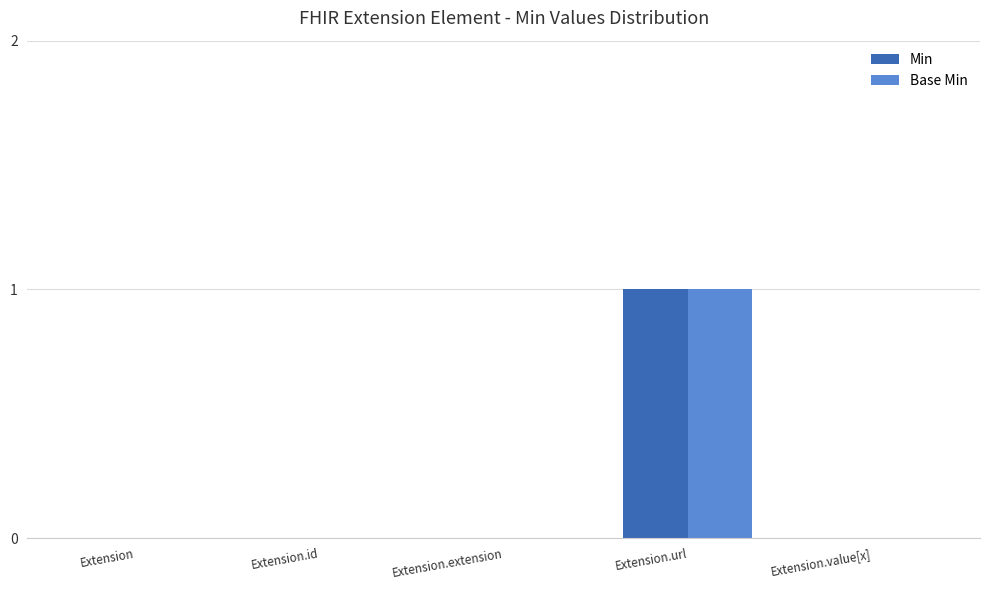

Is it true that Base Min equals -1 at Extension?

False